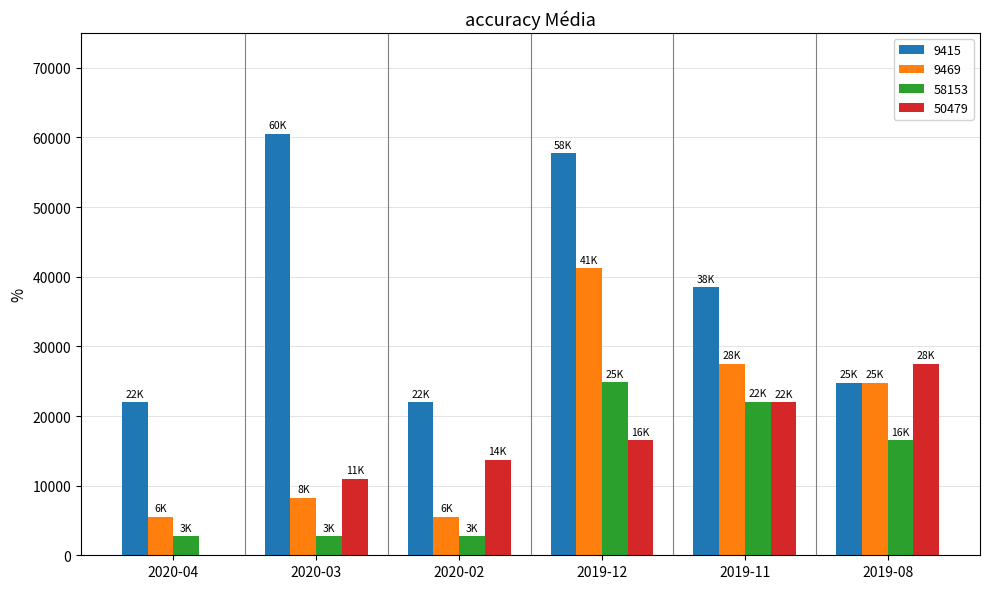

Where is 9469 nearest to the value 23375?

2019-08